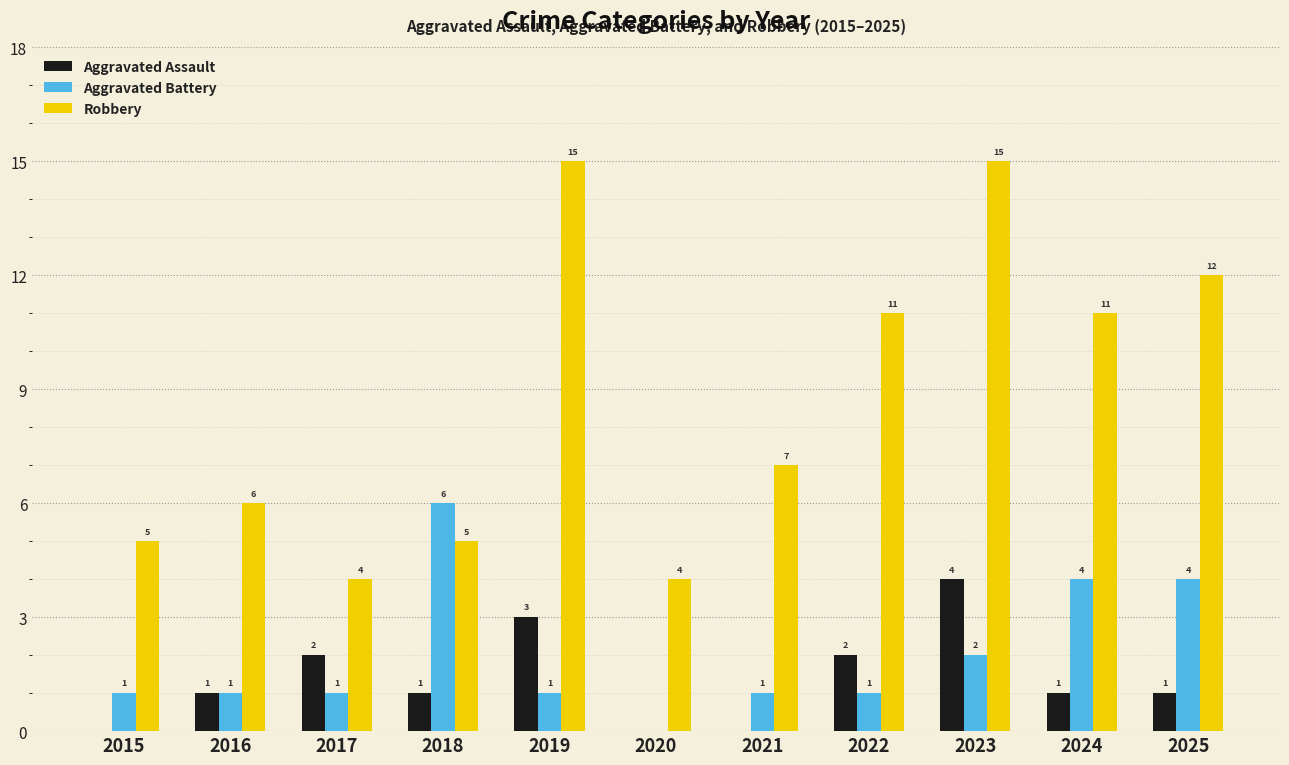

What is the maximum value shown in the chart?

15